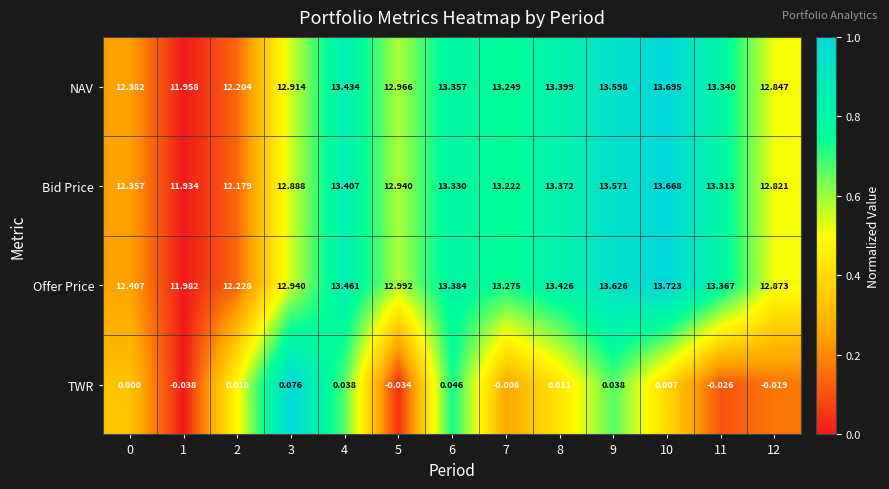

Is the value of TWR at 11 greater than the value of NAV at 0?

No